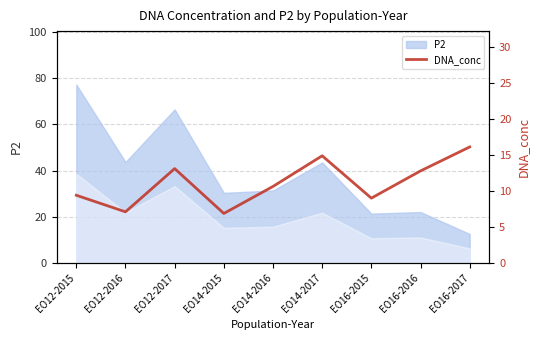

List the labels in order of value, largest first.

EO16-2017, EO14-2017, EO12-2017, EO16-2016, EO14-2016, EO12-2015, EO16-2015, EO12-2016, EO14-2015